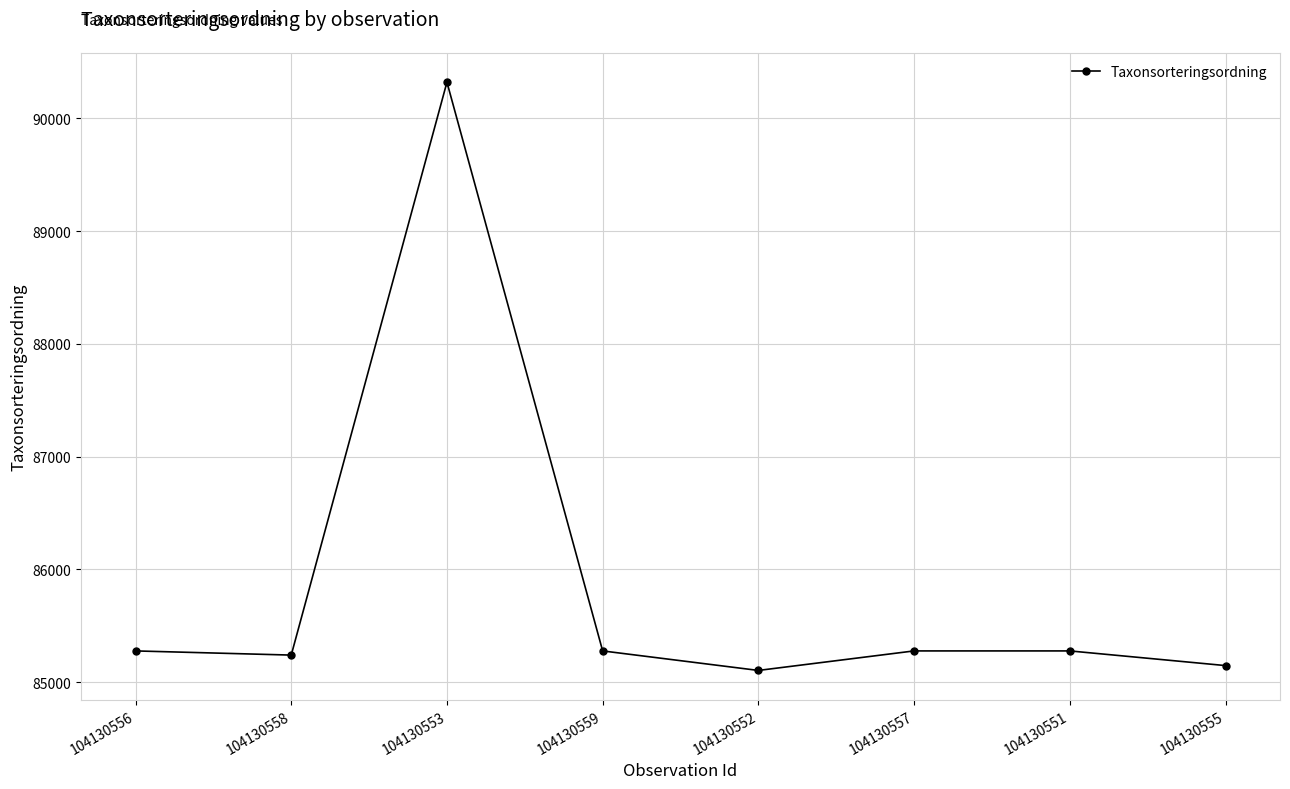

What is the change in value from 104130553 to 104130557?

-5041